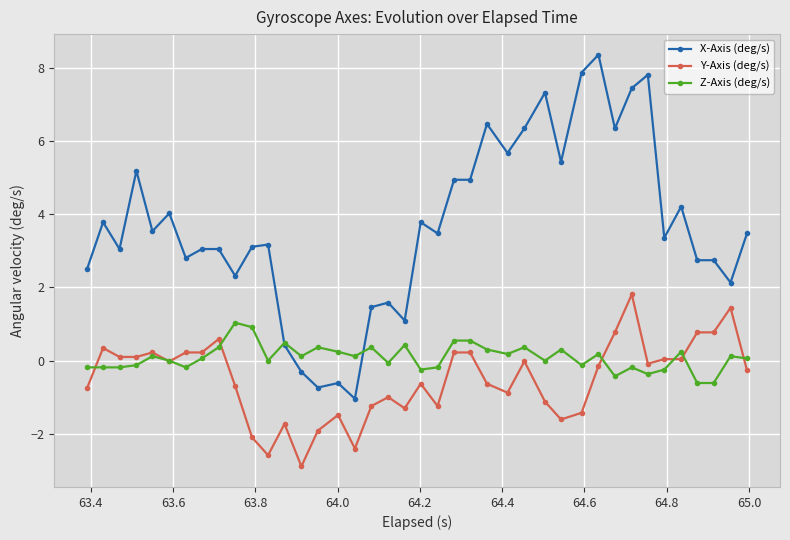

True or false: Z-Axis (deg/s) has more than 2 interior local peaks.

True